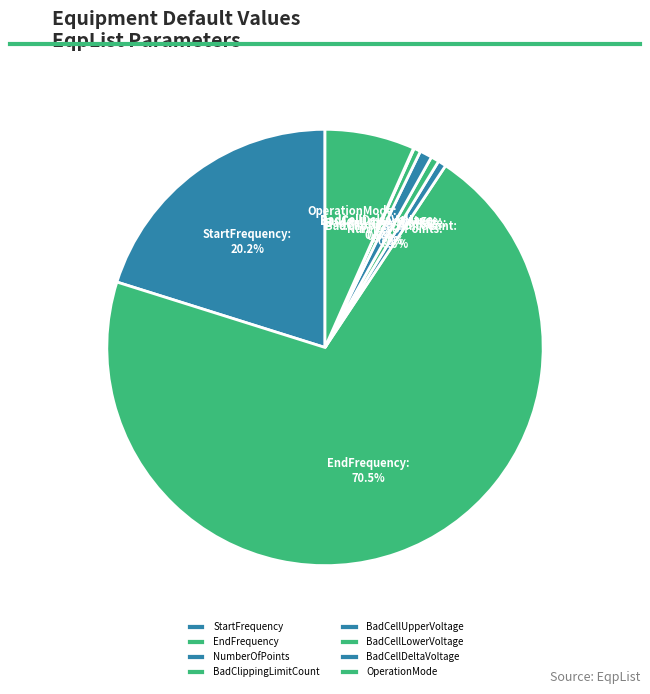

What is the total percentage of BadCellLowerVoltage and BadClippingLimitCount?

1.1%